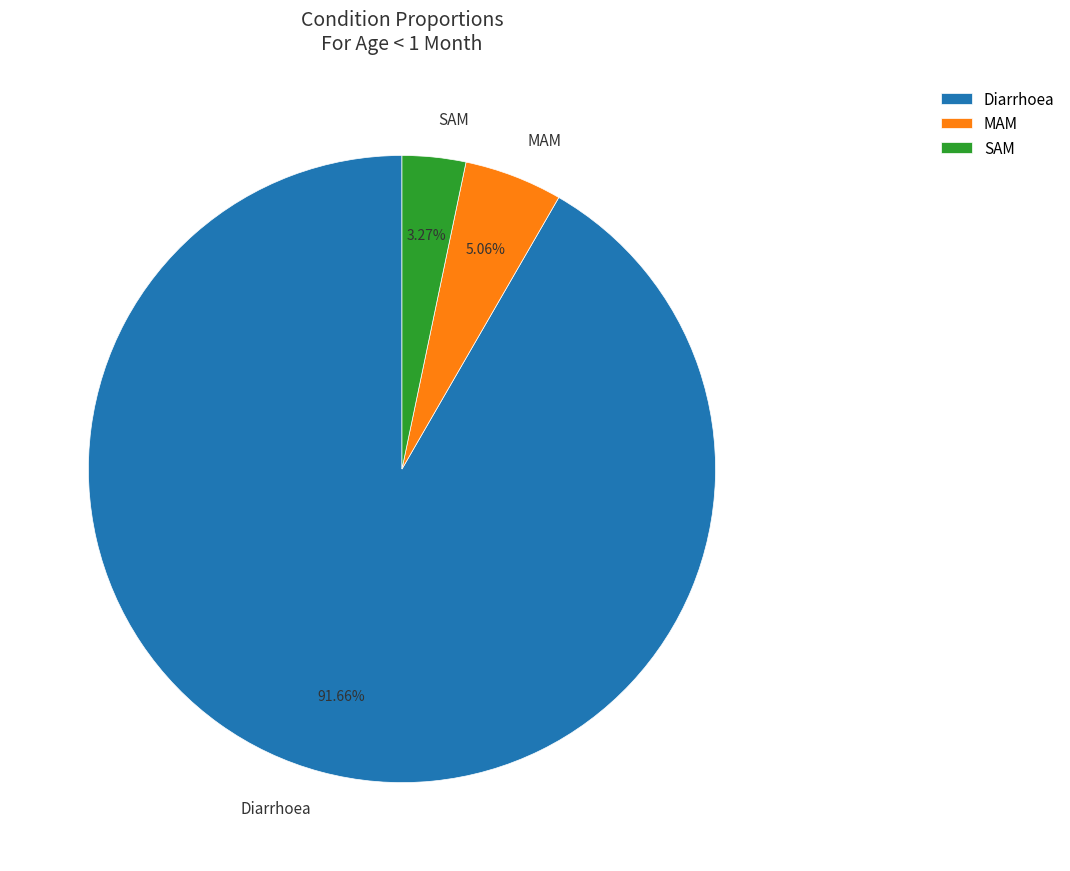

To the nearest percent, what percentage of the pie is SAM?

3%